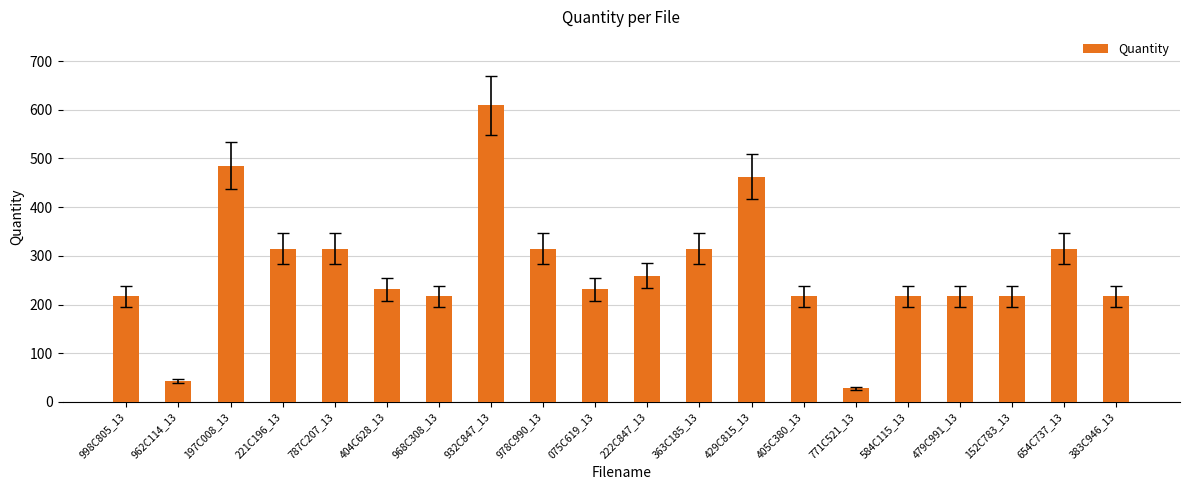

What value does the data have at 962C114_13, to the nearest 10?

40